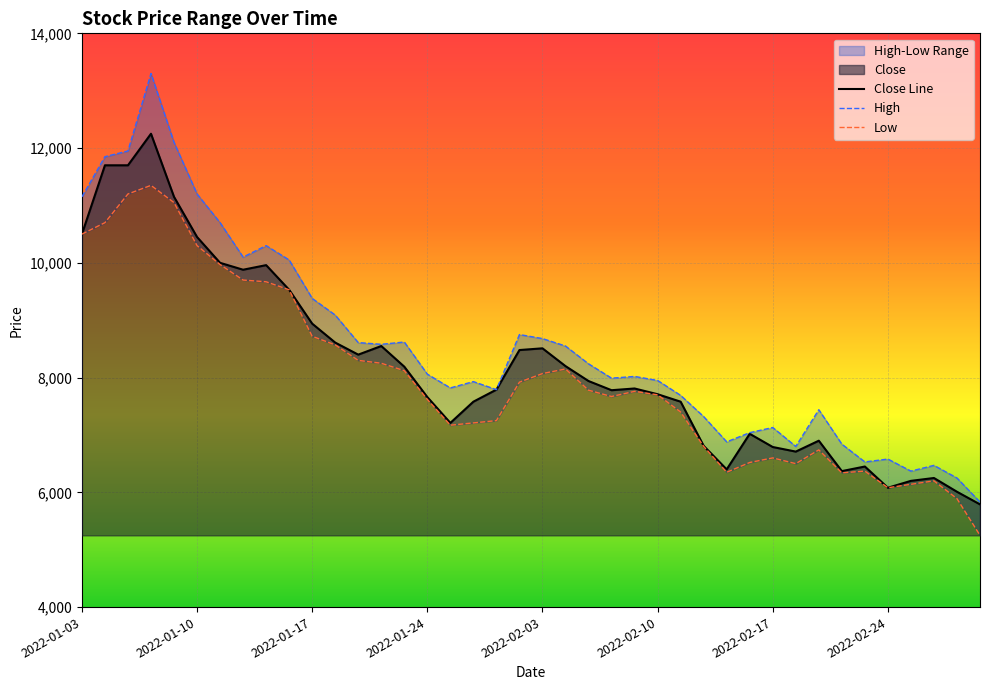

What is the value of the High point at the 25th from the left?

8020